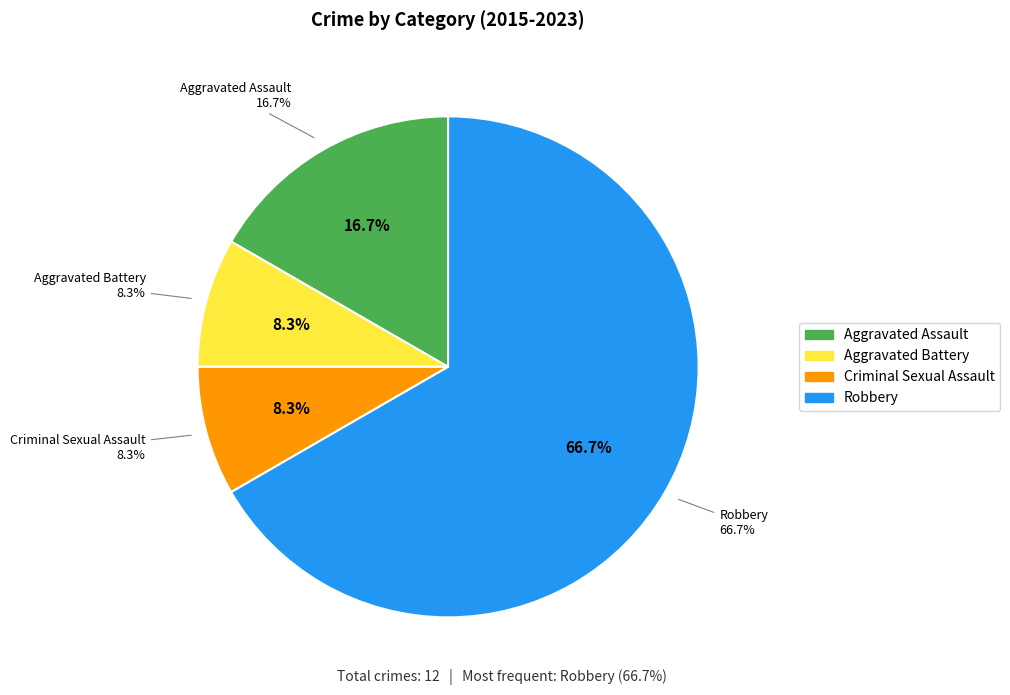

Rank the categories by value from lowest to highest.

Aggravated Battery, Criminal Sexual Assault, Aggravated Assault, Robbery